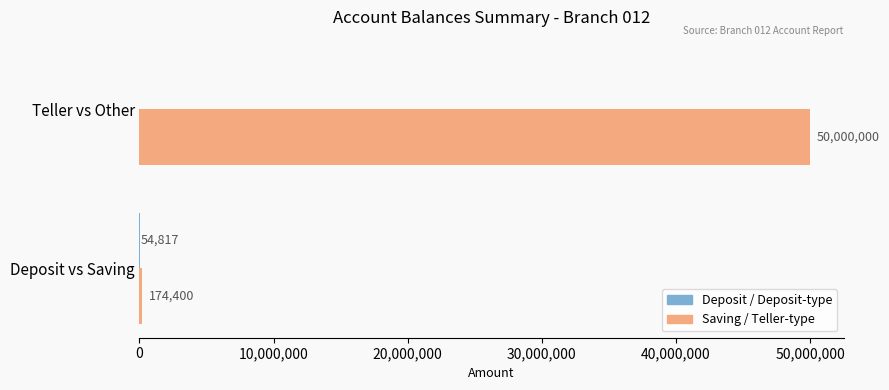

Between Deposit vs Saving and Teller vs Other, which series saw the biggest shift?

Saving / Teller-type